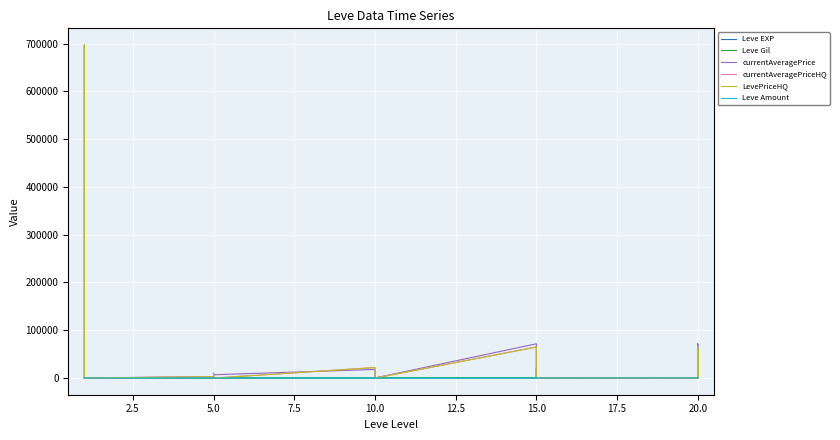

Is it true that LevePriceHQ equals 0 at 15?

True